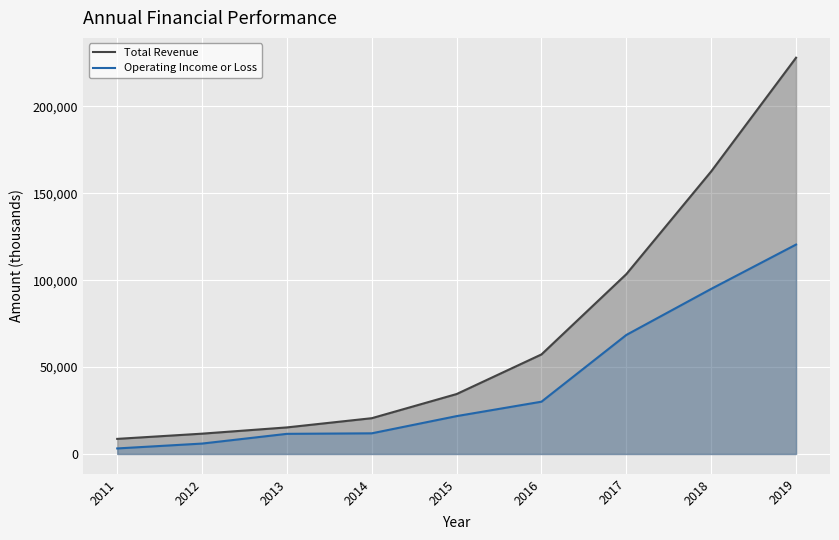

True or false: Total Revenue has a value of 15300 at 2013.

True